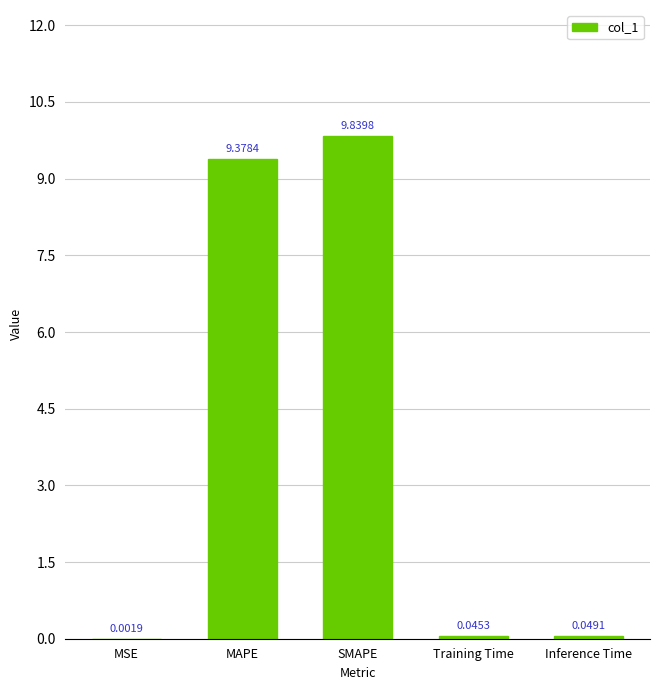

What is the greatest value displayed?

9.8